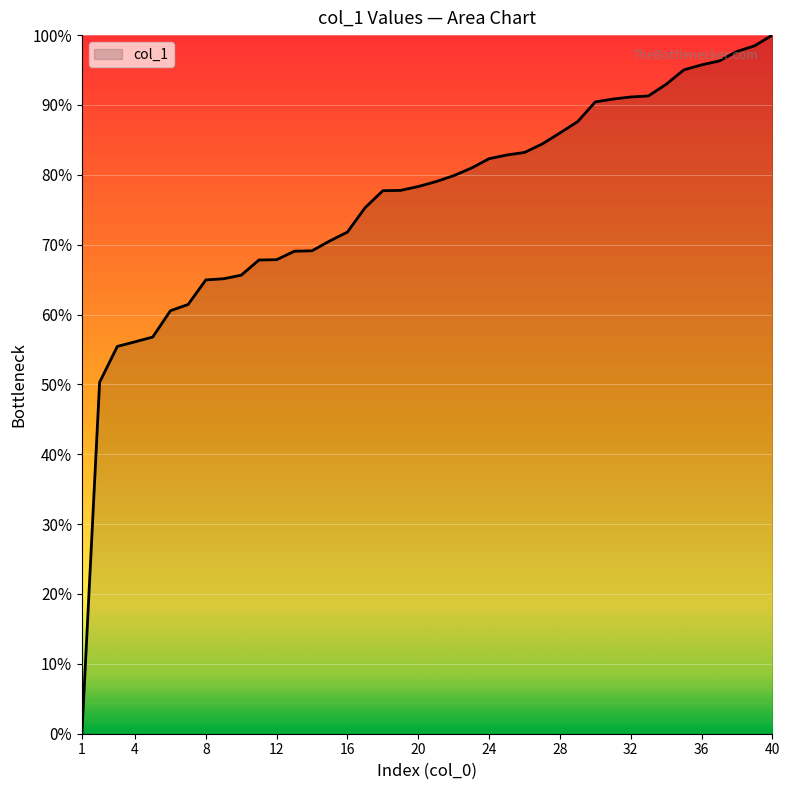

What is the maximum value shown in the chart?

100.0